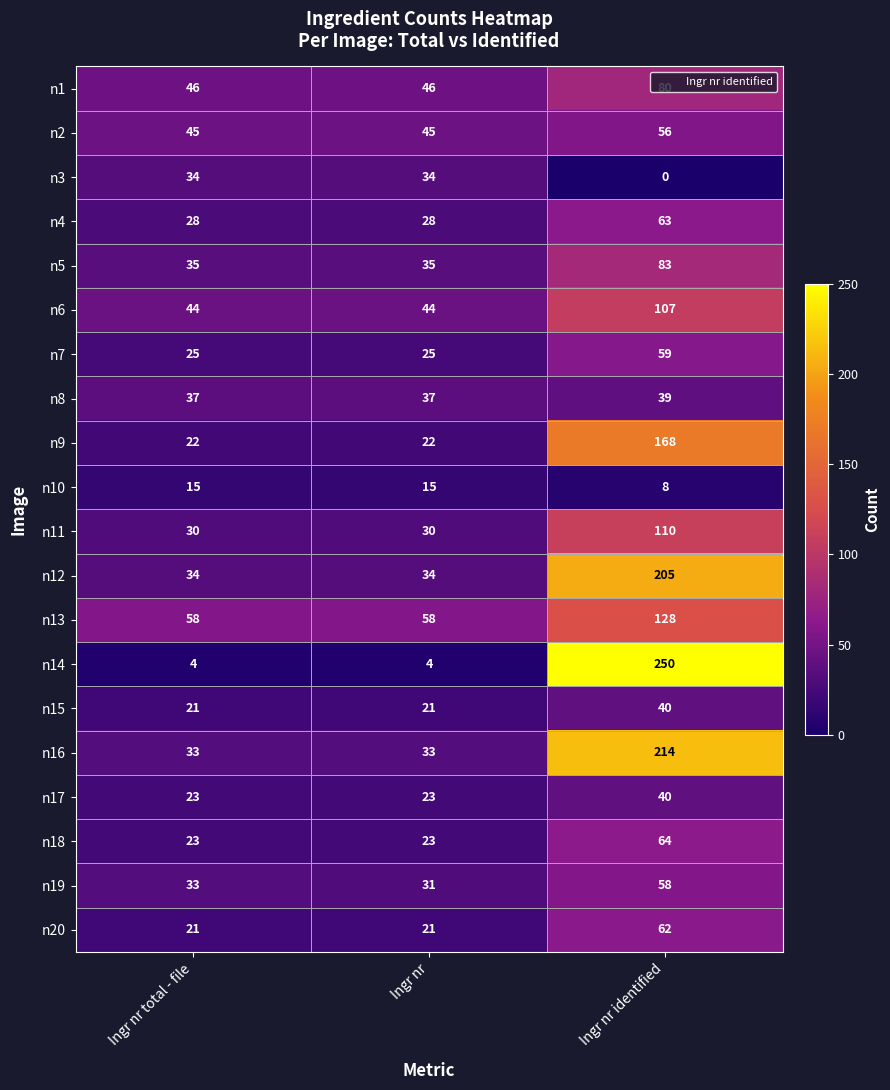

The n2 series shows 98 at Ingr nr identified. True or false?

False